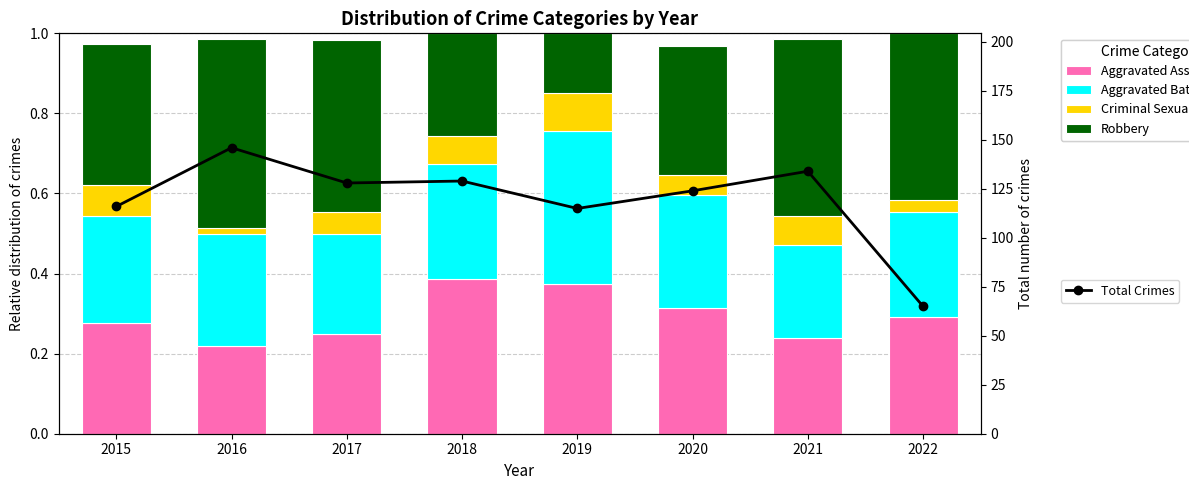

What is the total value across all series at 2022?

66.0